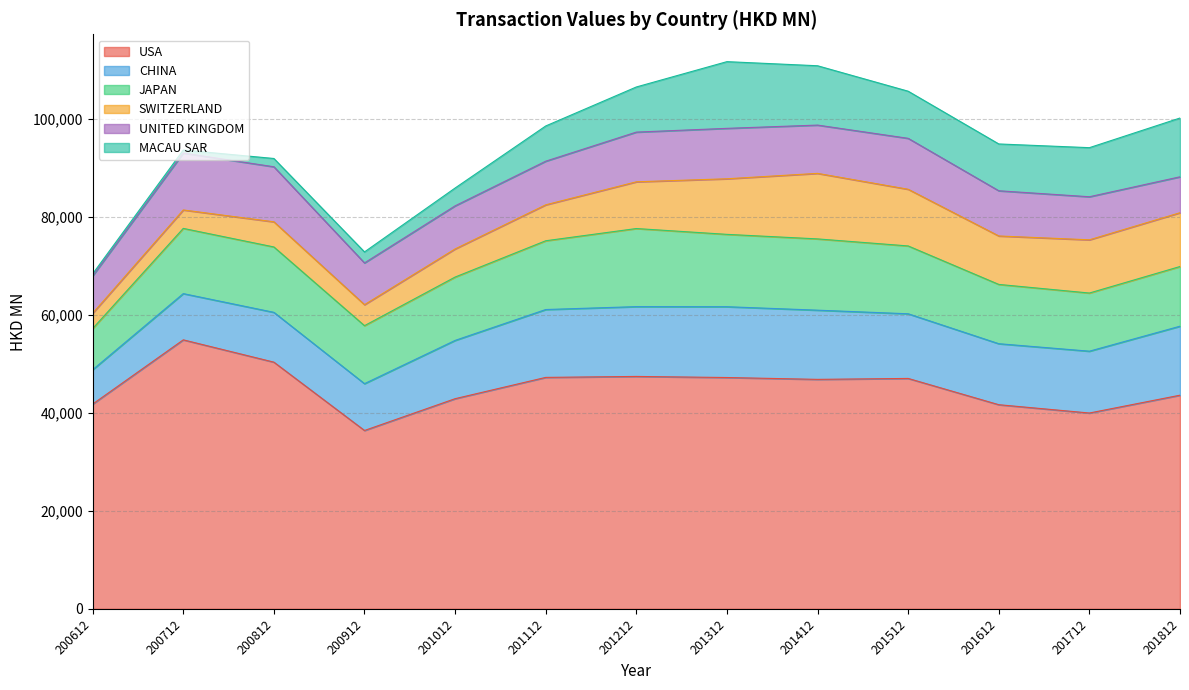

Which has a higher value, 200912 or 200612?

200612